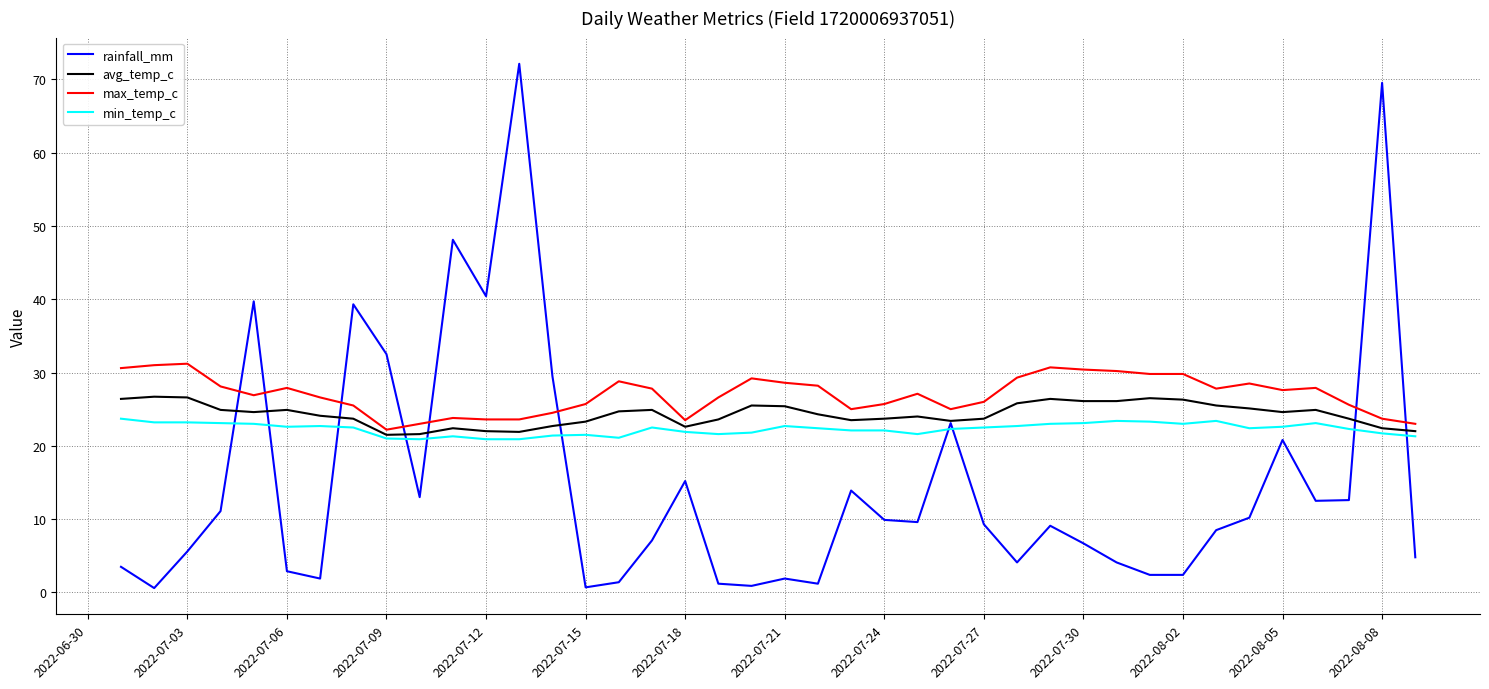

After their last crossing, which series has the higher values: min_temp_c or rainfall_mm?

min_temp_c